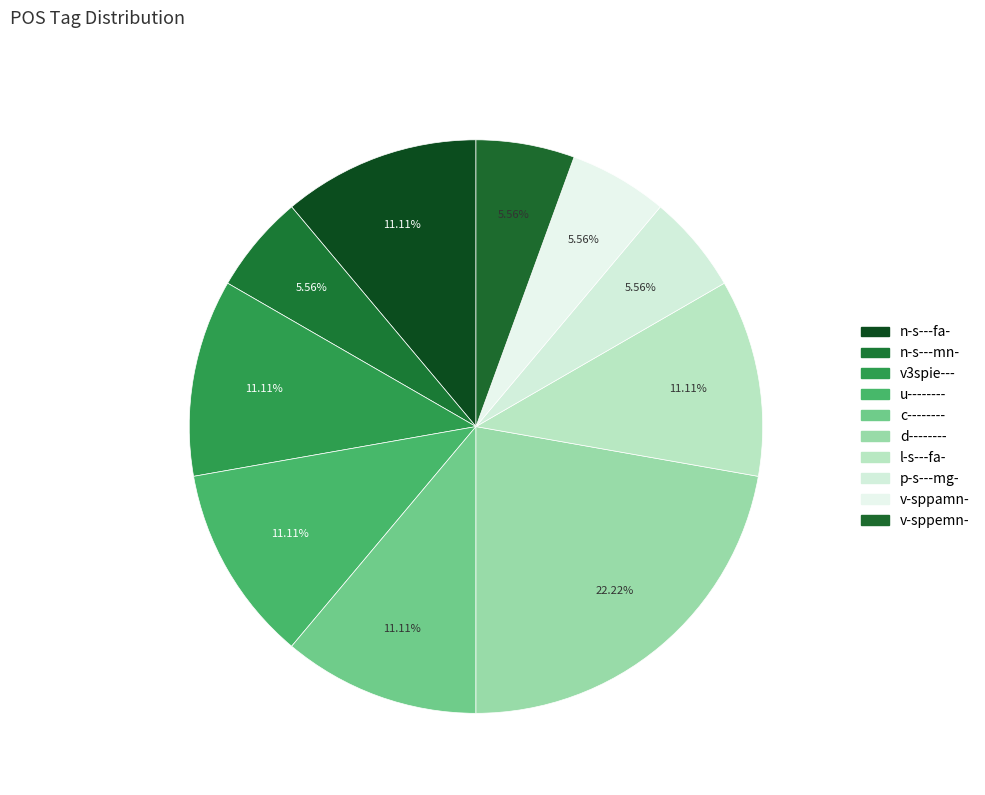

To the nearest percent, what percentage of the pie is v-sppamn-?

6%